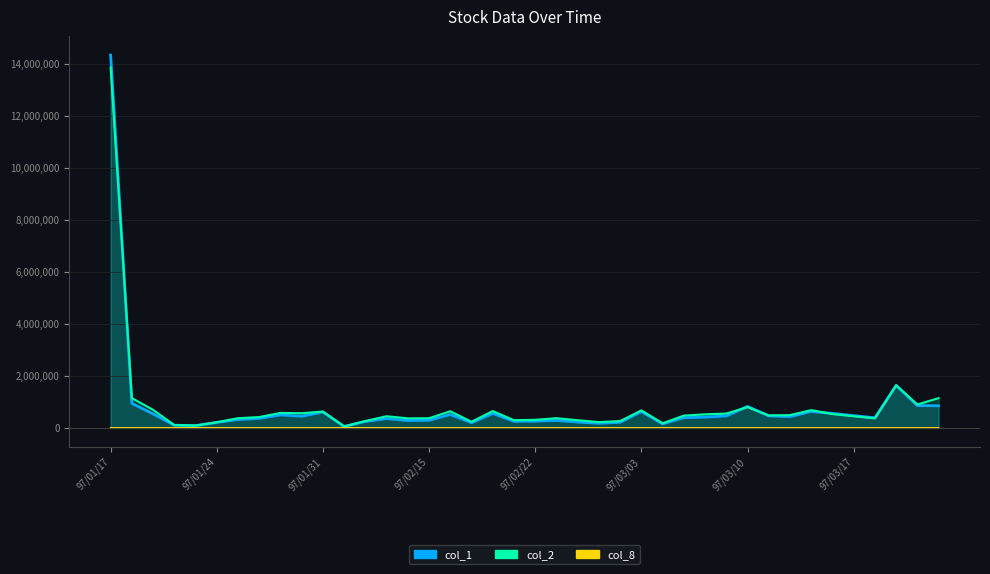

What is the average value of the col_1 series?

788650